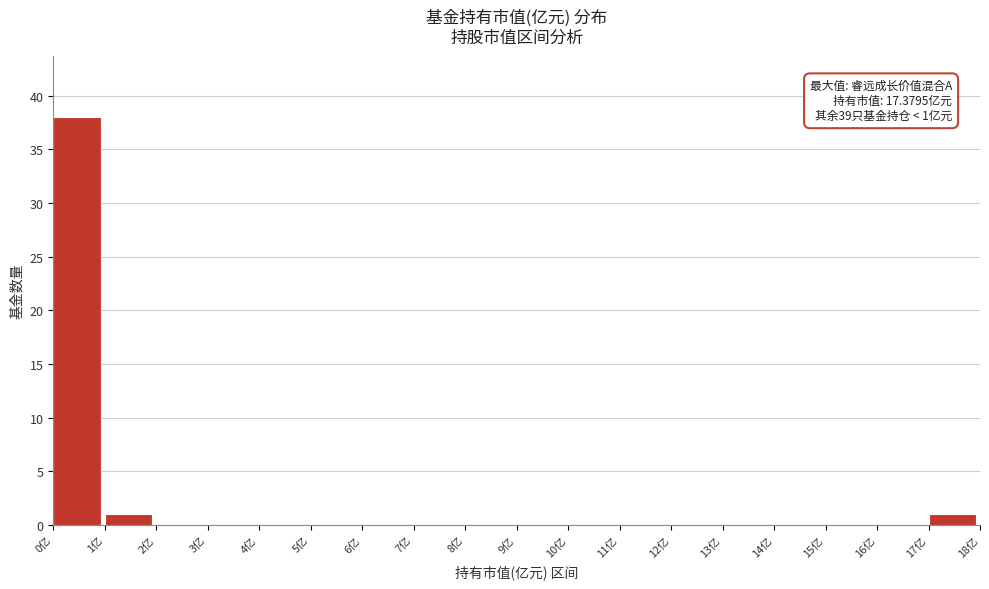

Which range on the x-axis has the tallest bar?

0 to 1